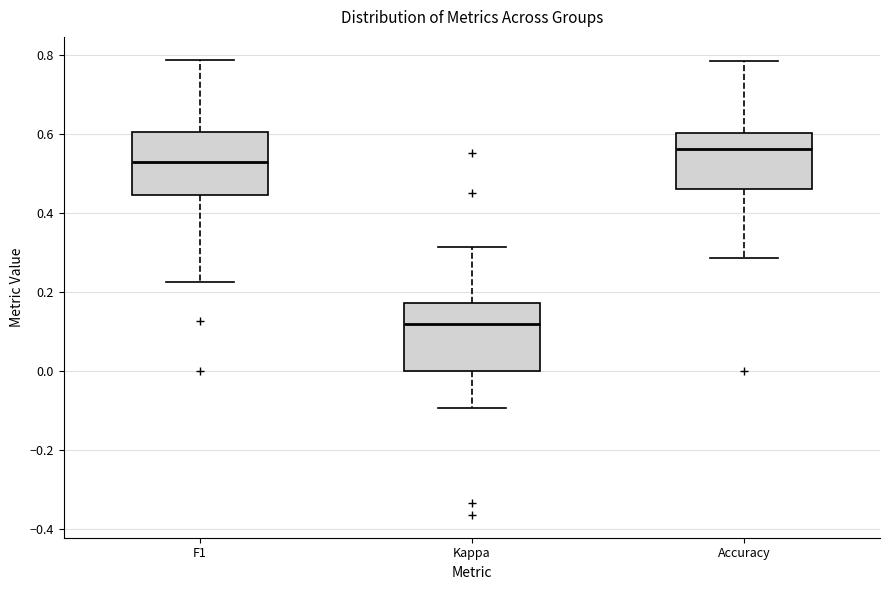

Reading left to right, read every box against the y-axis: the position of its median line, the range the box covers, and the ends of its whiskers. The values are not printed on the chart, so give them approximately, as read against the axis.

F1: median 0.52, box 0.44 to 0.60, whiskers 0.22 to 0.78
Kappa: median 0.12, box 0.00 to 0.18, whiskers -0.10 to 0.32
Accuracy: median 0.56, box 0.46 to 0.60, whiskers 0.28 to 0.78